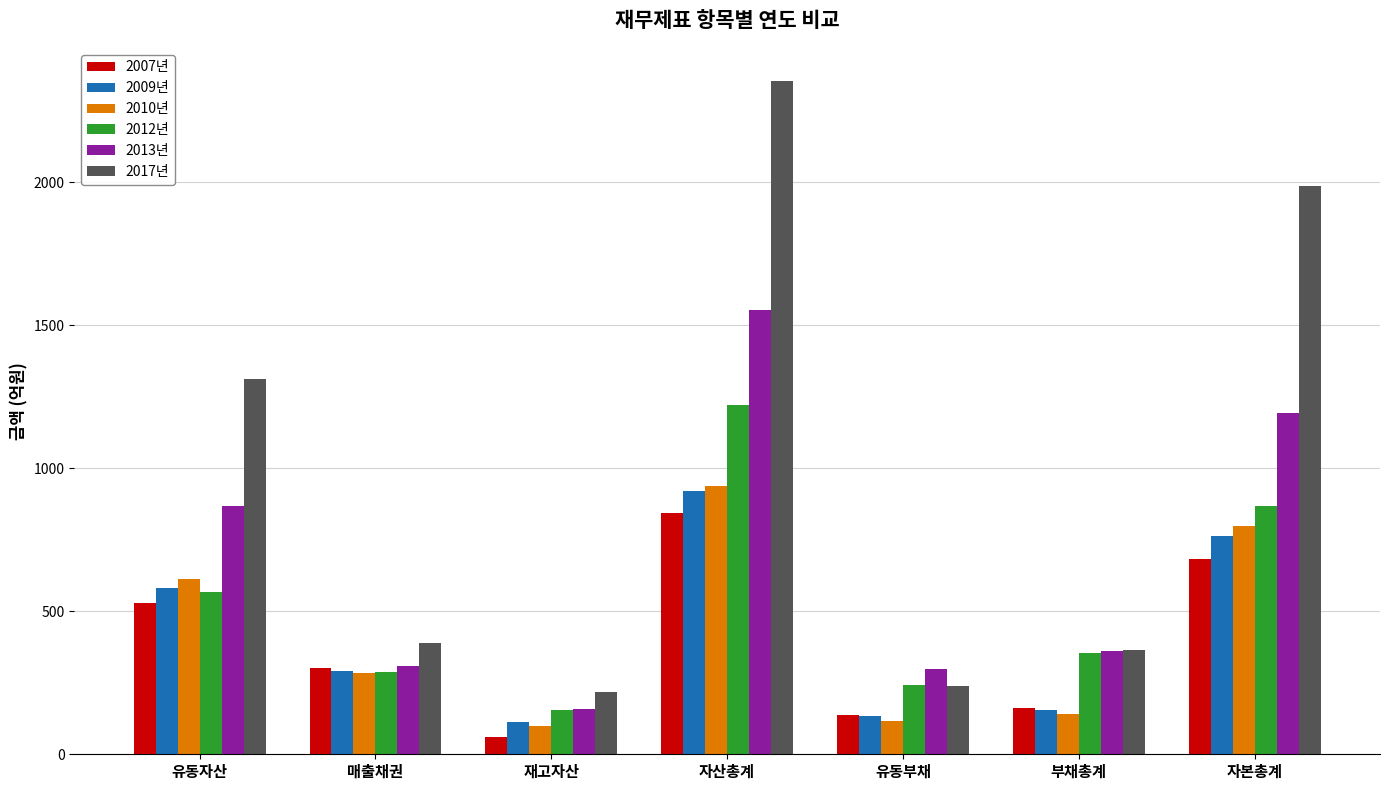

The 2013년 series shows 297.9 at 유동부채. True or false?

True